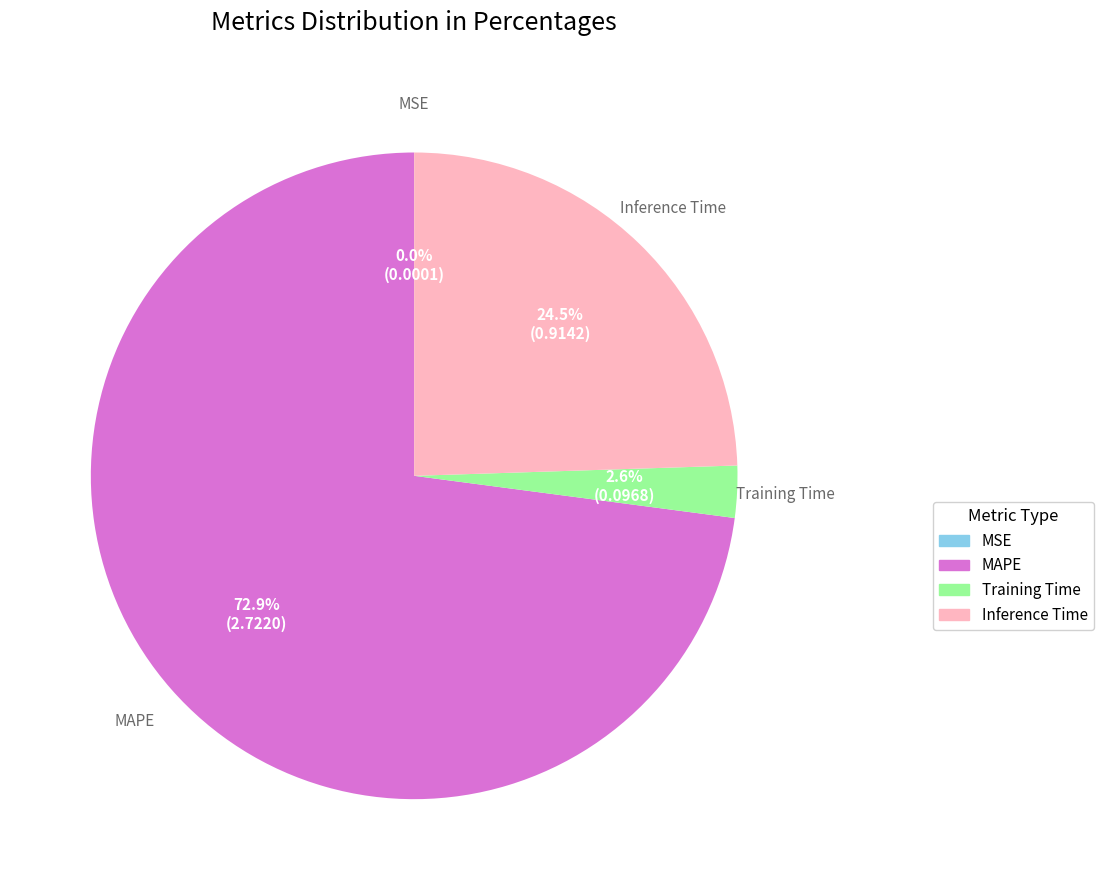

Between Inference Time and MAPE, which is larger?

MAPE